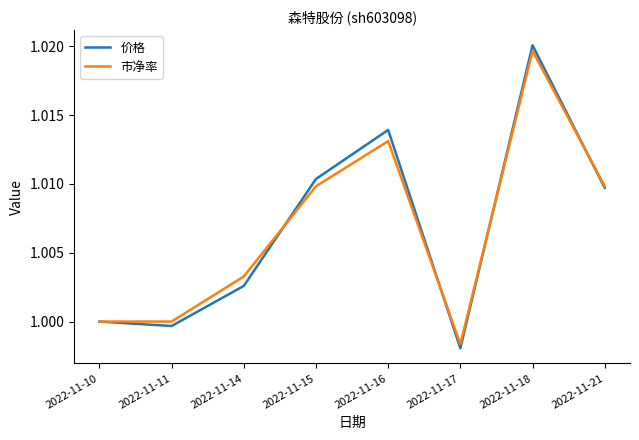

The value of 市净率 at 2022-11-10 is 1.0. True or false?

True